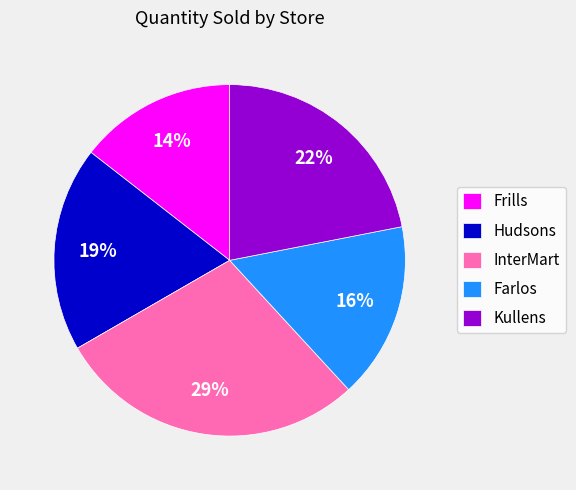

Between Frills and Hudsons, which is larger?

Hudsons